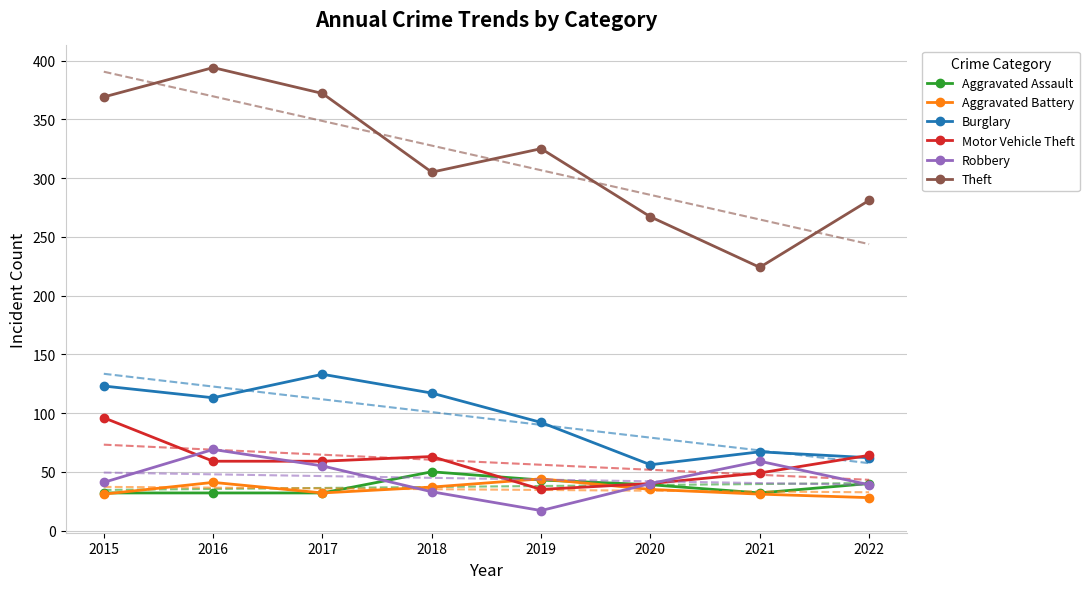

Which series changed the most between 2017 and 2018?

Theft